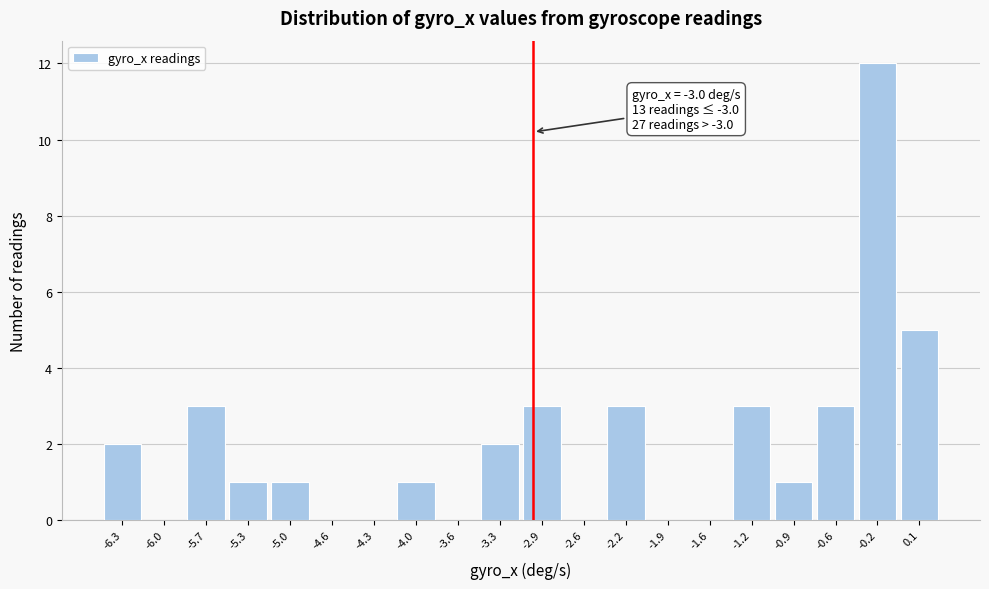

Over which range of the x-axis is the bar tallest?

-0.38 to -0.04